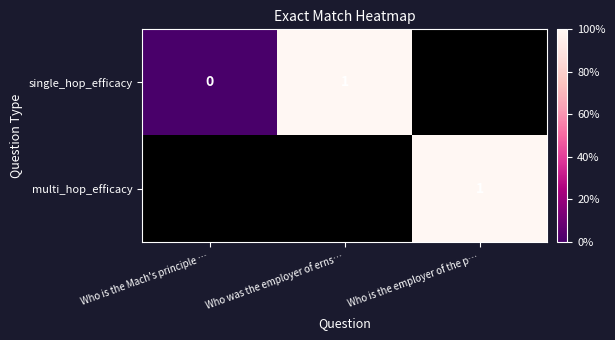

Which has a higher value, Who was the employer of erns… or Who is the Mach's principle …?

Who was the employer of erns…